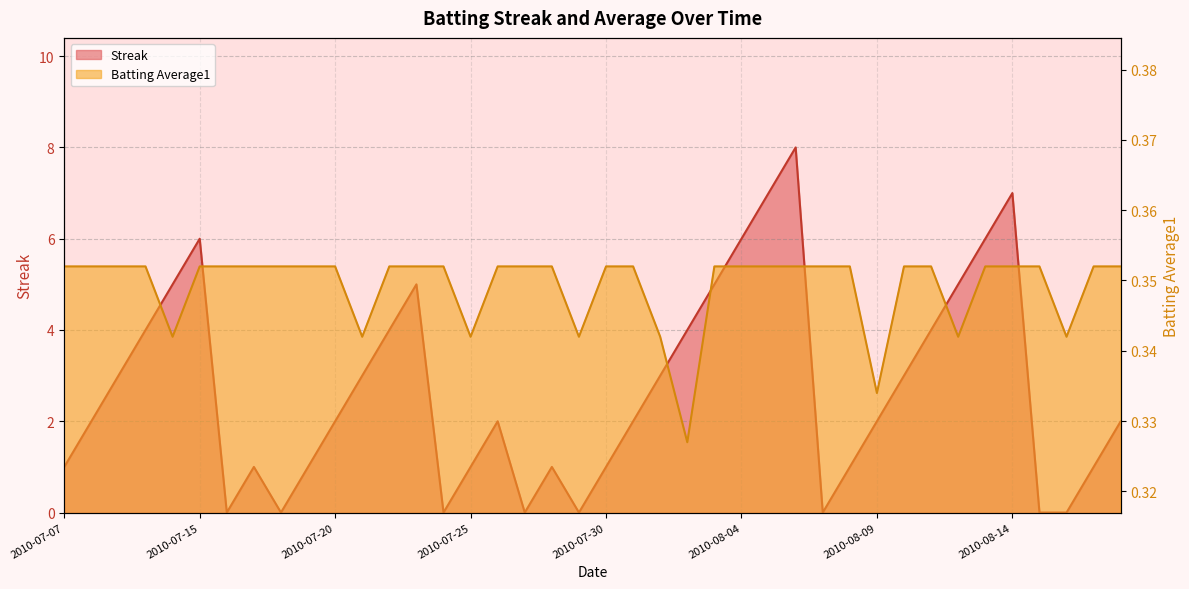

Is it true that Streak equals 0.3 at 2010-07-30?

False